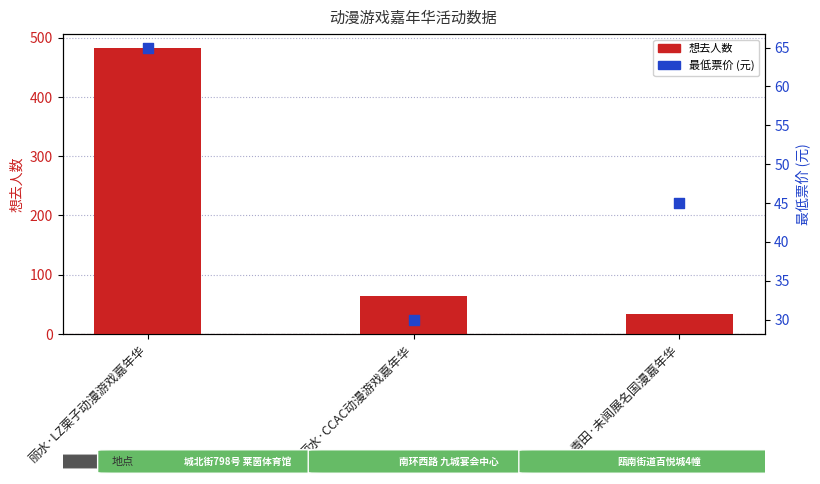

At how many categories does at least one series exceed 54?

2